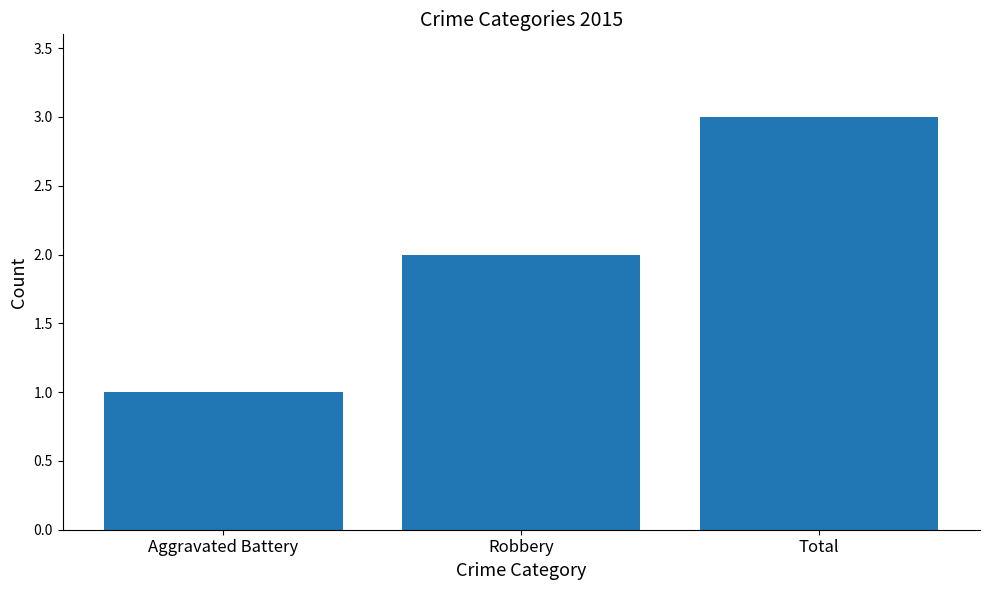

Between Aggravated Battery and Total, which is larger?

Total